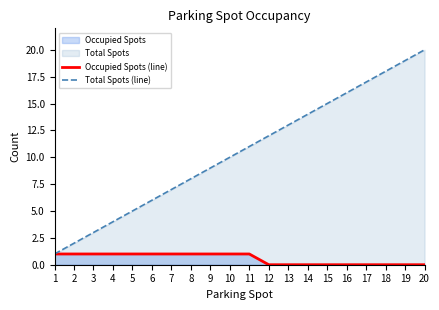

At which category is the sum across all series the highest?

20